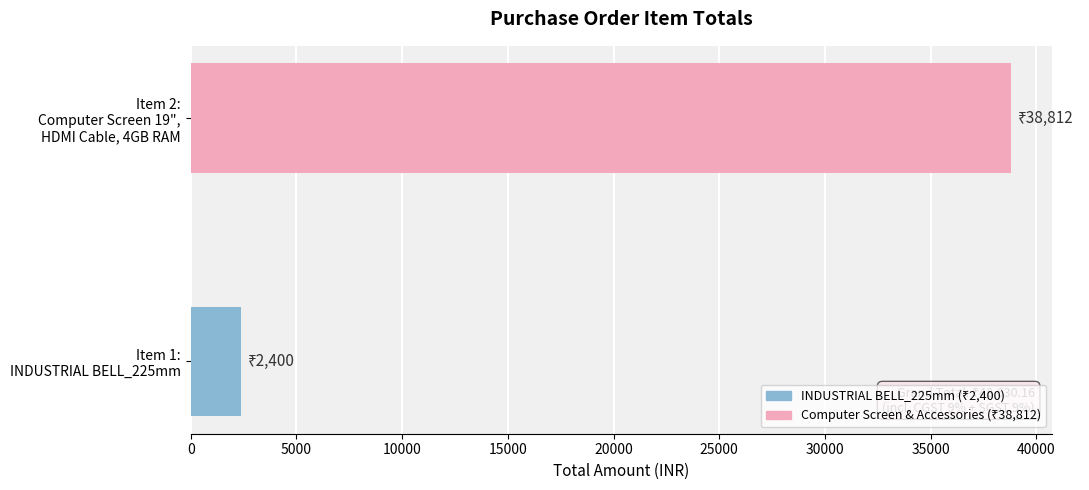

What is the difference between the maximum and minimum values?

36412